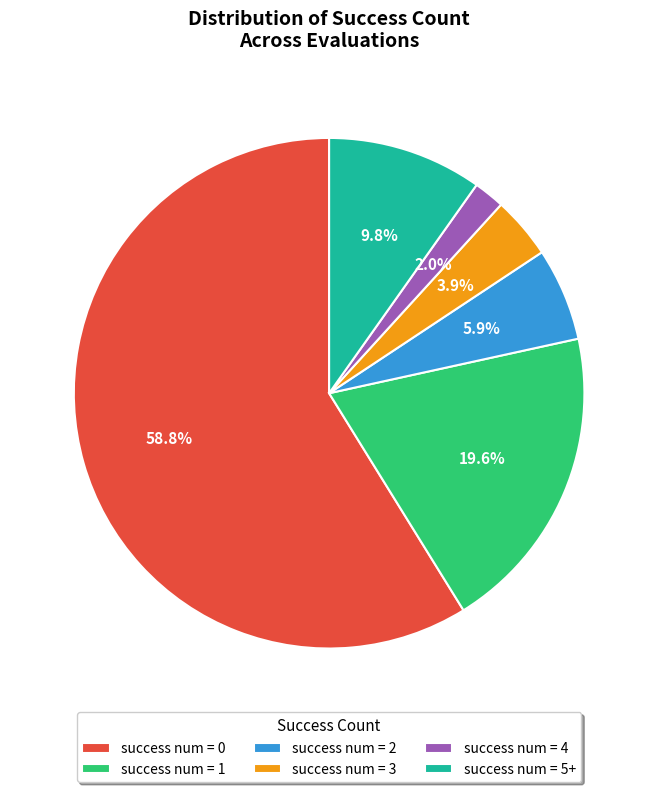

Rank the categories by value from lowest to highest.

success num = 4, success num = 3, success num = 2, success num = 5+, success num = 1, success num = 0